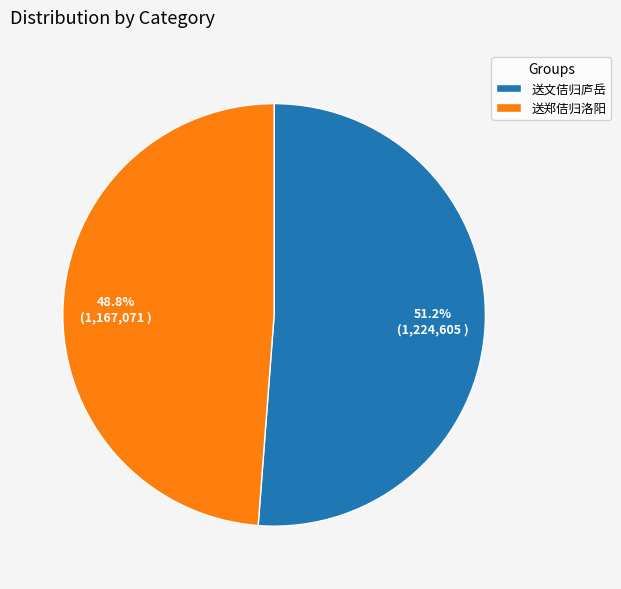

Which has a higher value, 送郑佶归洛阳 or 送文佶归庐岳?

送文佶归庐岳